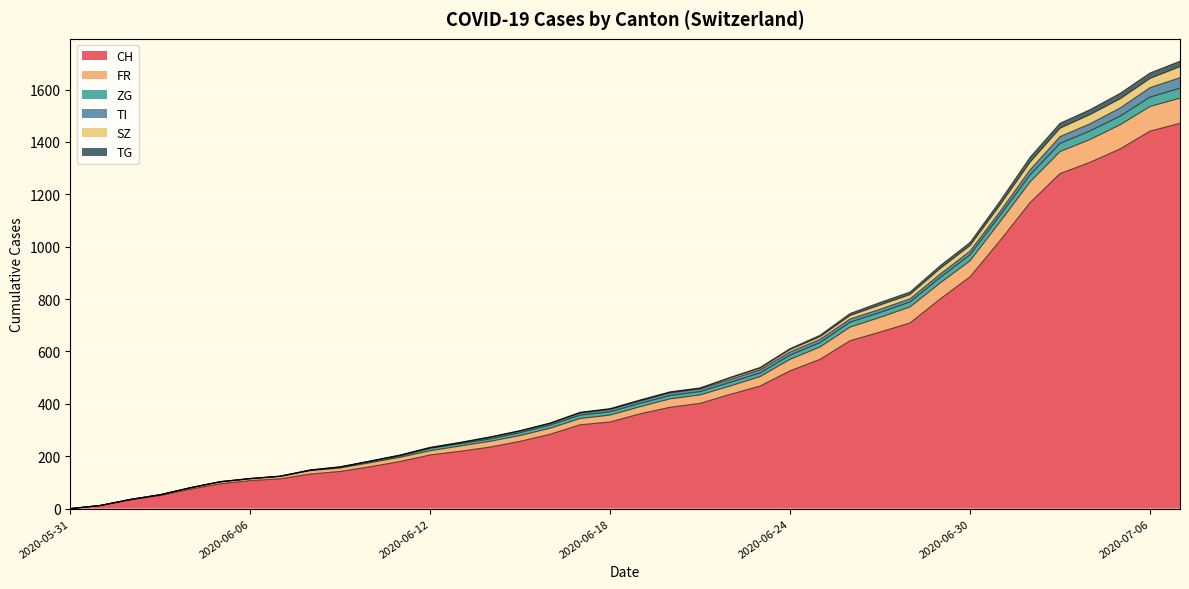

What is the maximum value for CH?

1471